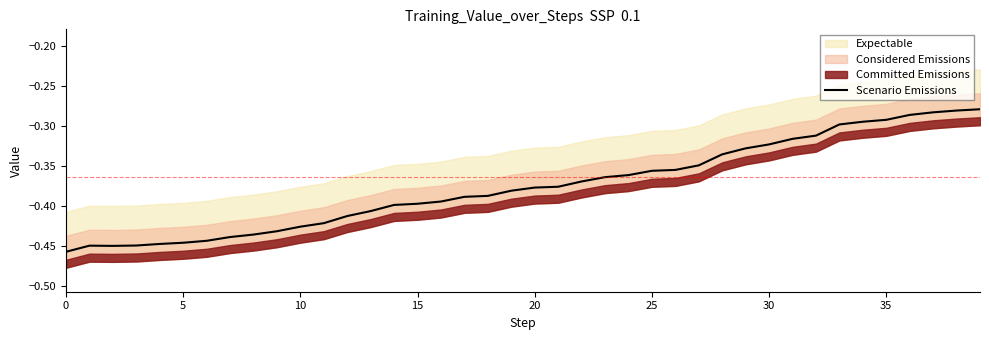

Is it true that Scenario Emissions equals -0.7 at 5?

False